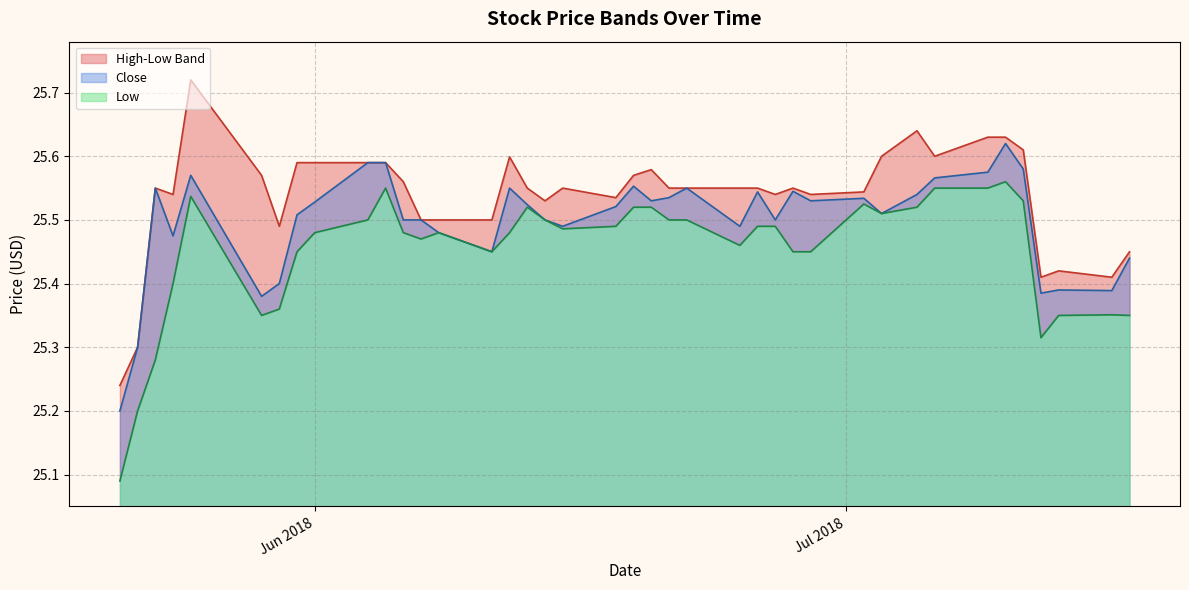

What is the lowest value of the Close series?

25.2